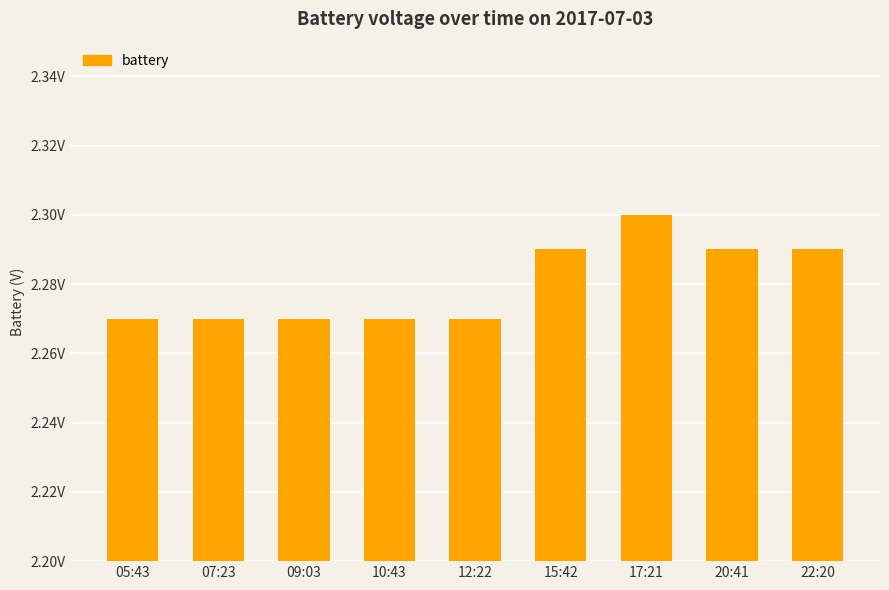

What is the sum of all values?

20.5